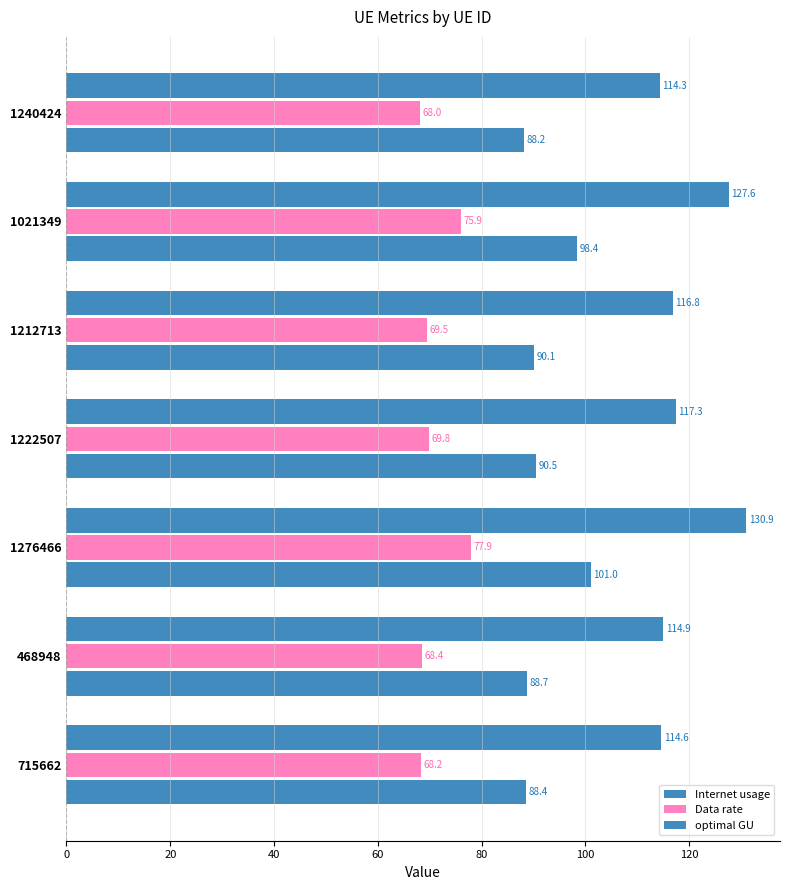

How many data points does each series have?

7